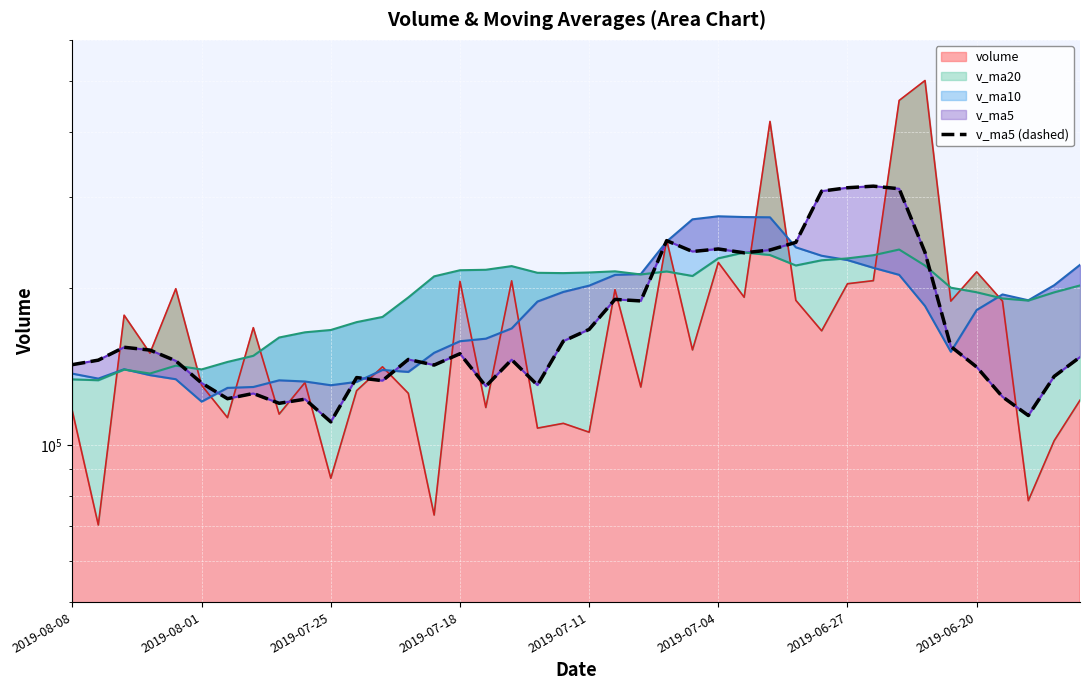

True or false: the data shows 177310.3 at 8.

False